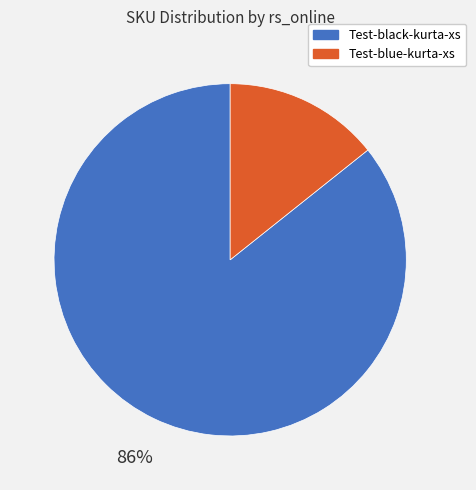

How many segments does this pie chart have?

2